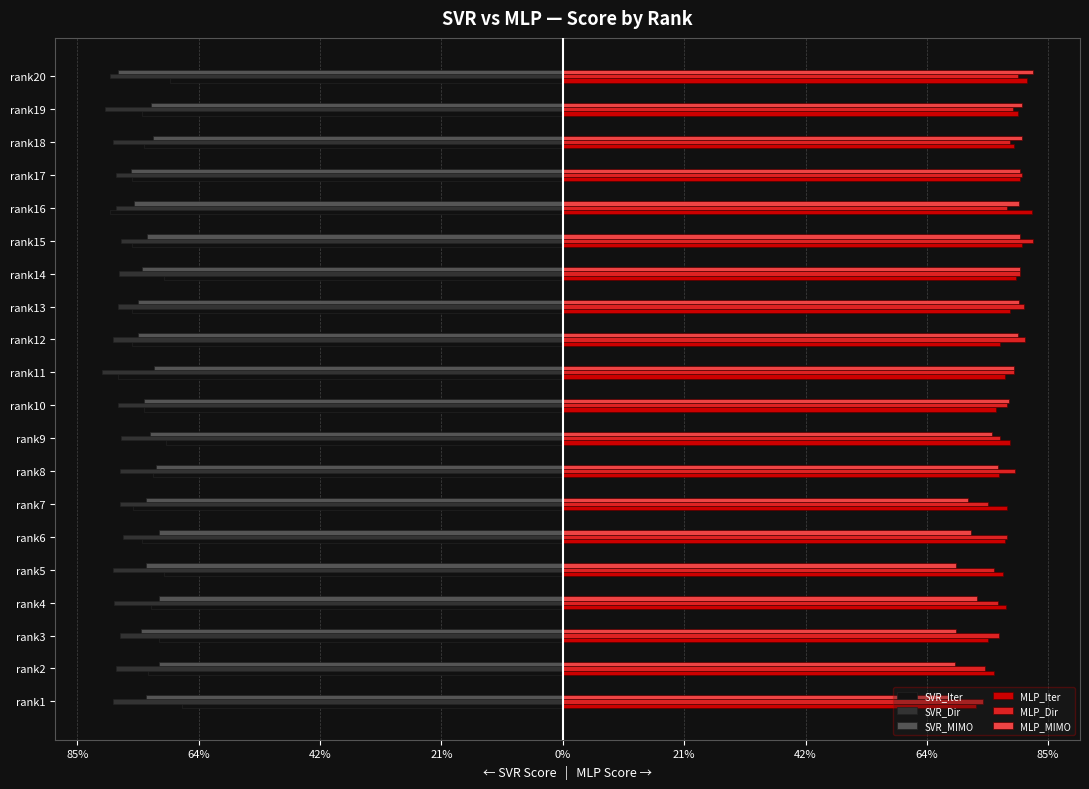

What are all the series names shown in the legend?

SVR_Iter, SVR_Dir, SVR_MIMO, MLP_Iter, MLP_Dir, MLP_MIMO